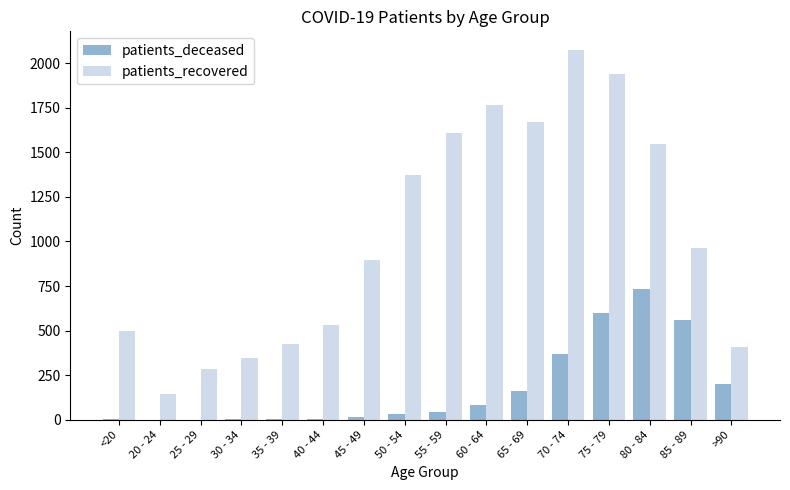

What is the sum of all patients_recovered values?

16469